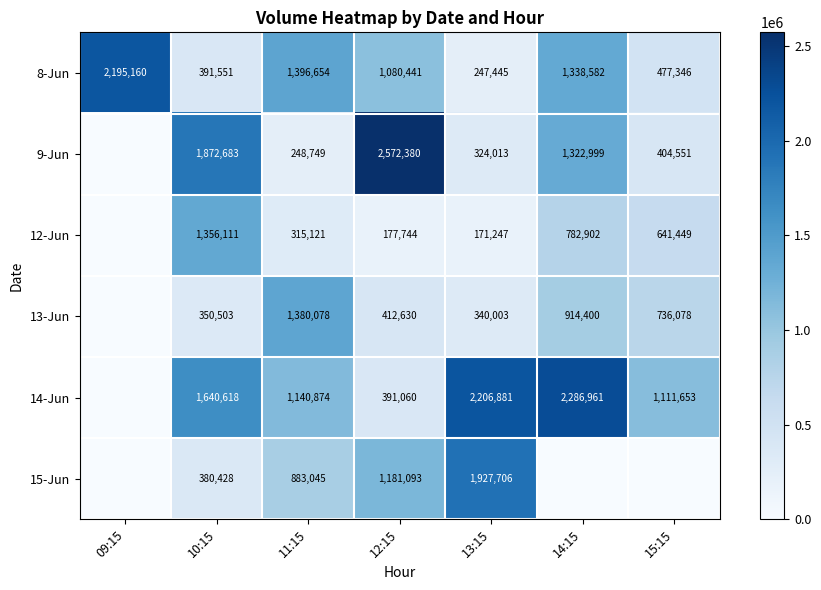

What is the total value across all series at 14:15?

6645844